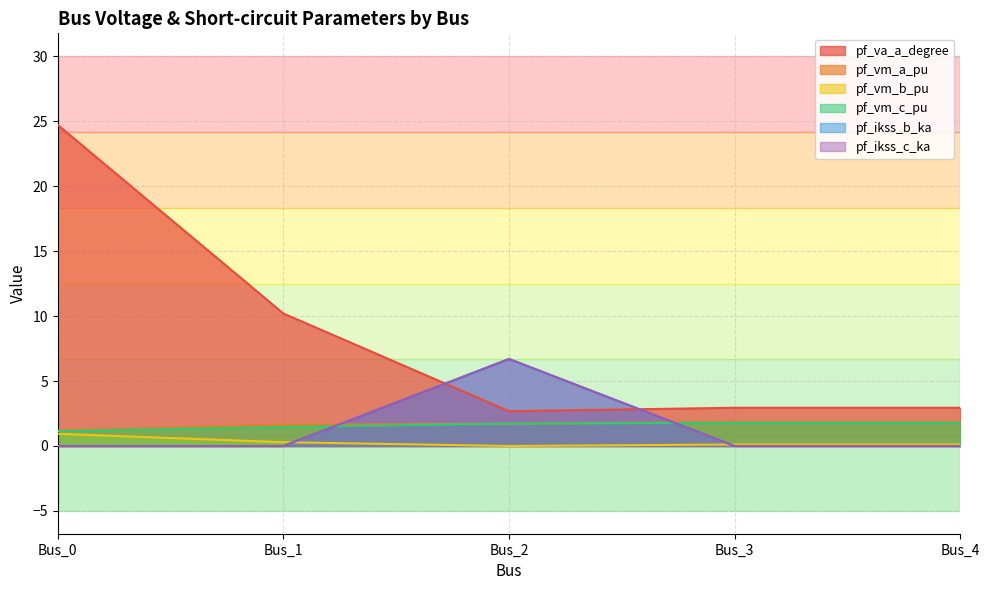

How many times do pf_vm_b_pu and pf_ikss_c_ka cross each other?

2